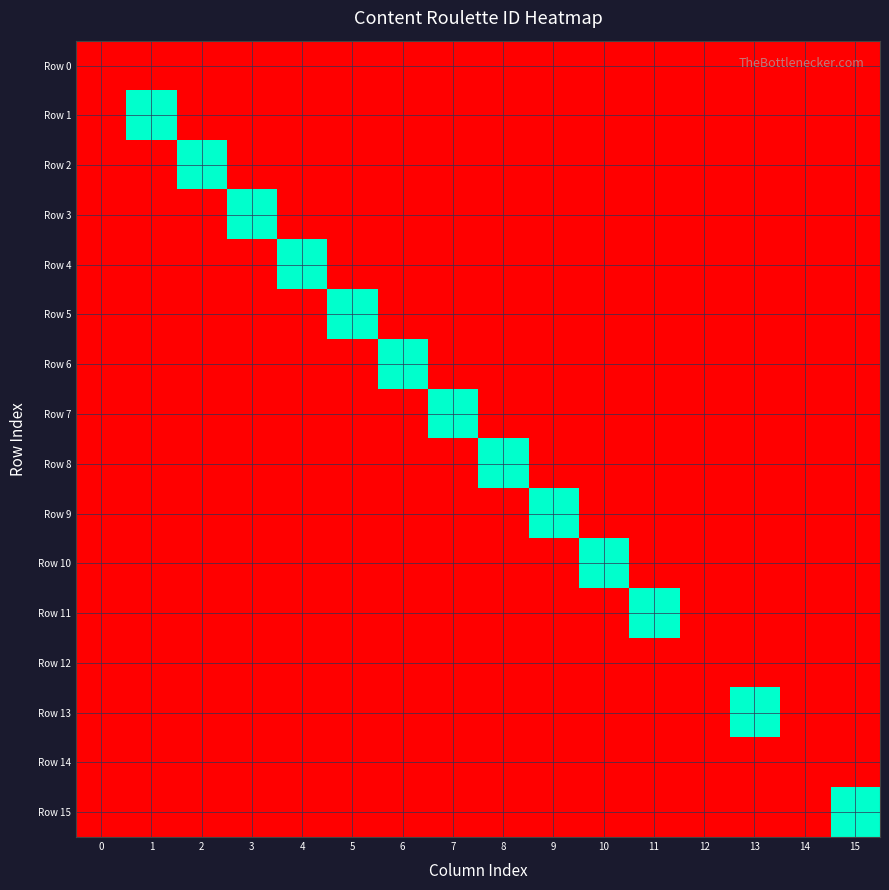

What is the spread (max minus min) of values at 10?

1.0